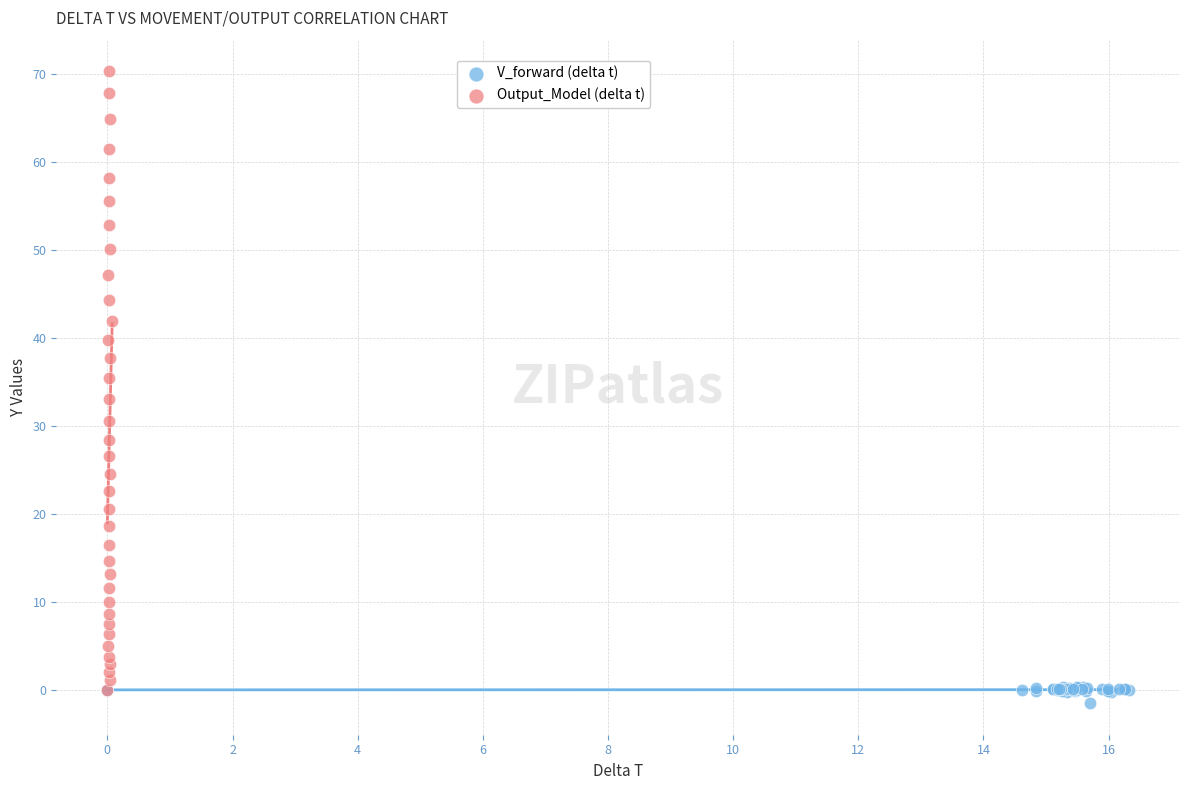

Which series contains the highest Y value?

Output_Model (delta t)